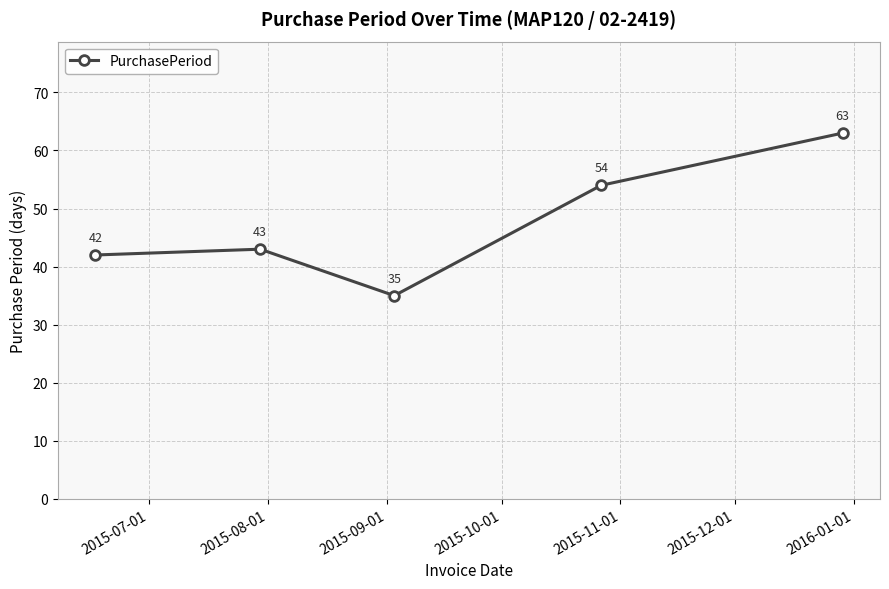

What is the difference between the maximum and minimum values?

28